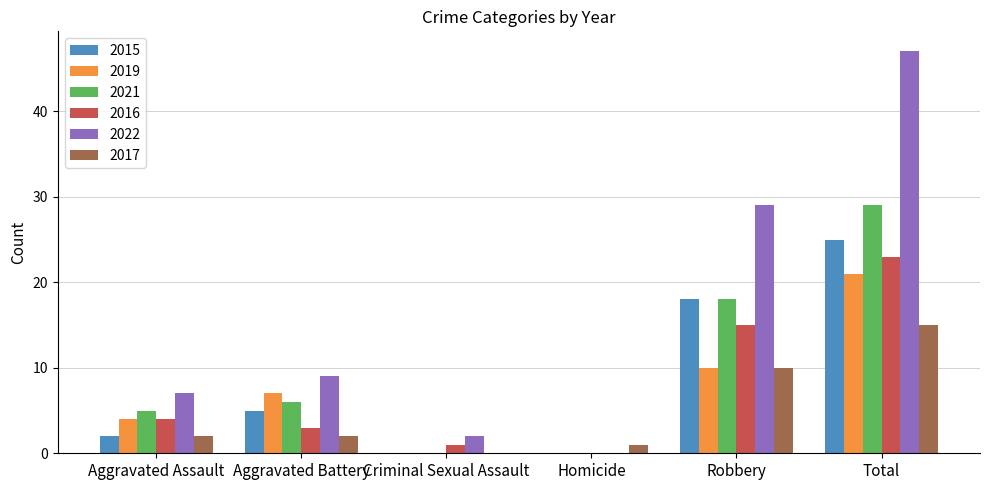

Reading left to right, extract all data points from this chart.

2015: 2	5	0	0	18	25
2019: 4	7	0	0	10	21
2021: 5	6	0	0	18	29
2016: 4	3	1	0	15	23
2022: 7	9	2	0	29	47
2017: 2	2	0	1	10	15